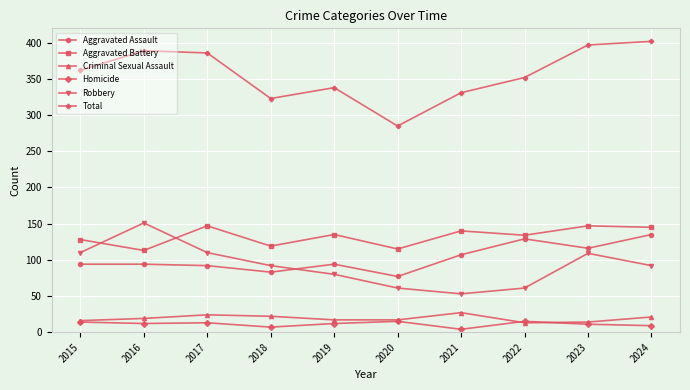

Is this an area chart (filled region under the line)?

No